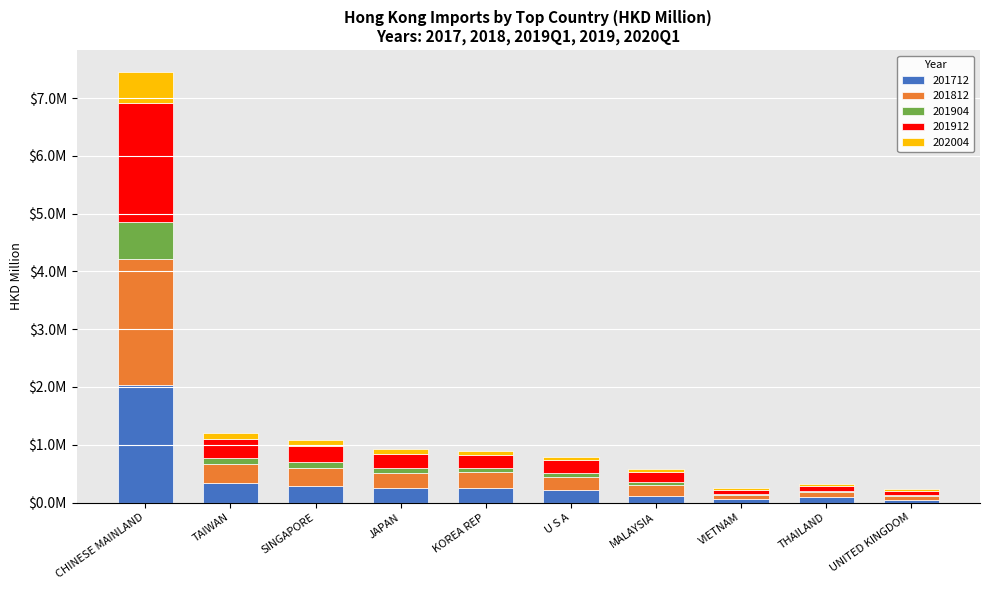

Are the bars horizontal?

No